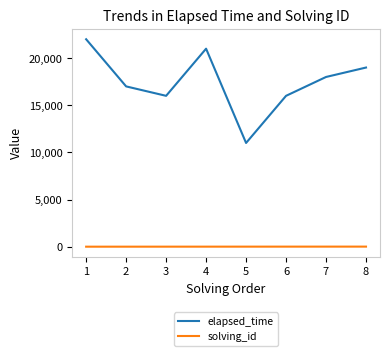

What is the difference between the maximum and second lowest values in the elapsed_time series?

6000